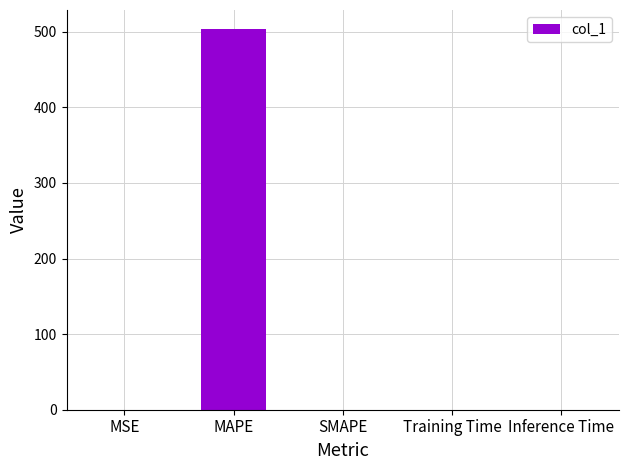

What is the average value?

100.7